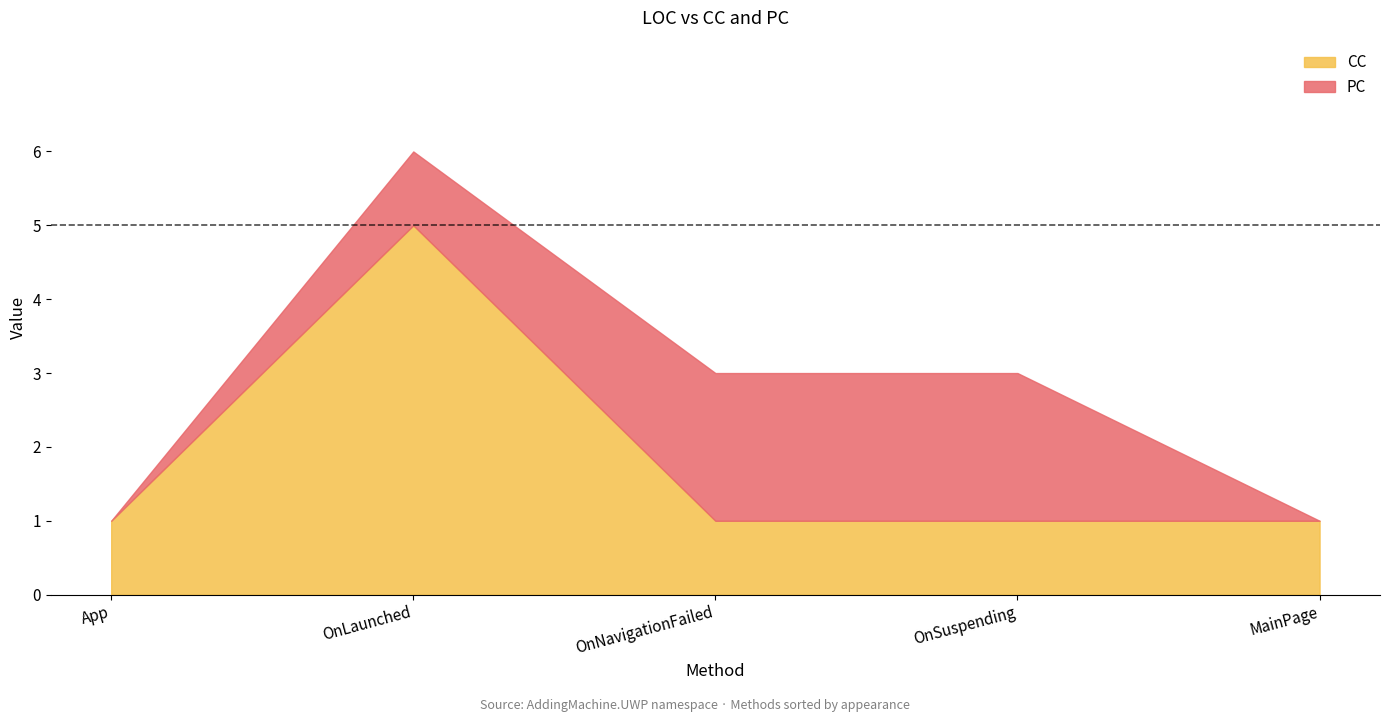

What is the difference between the maximum and second lowest values?

4